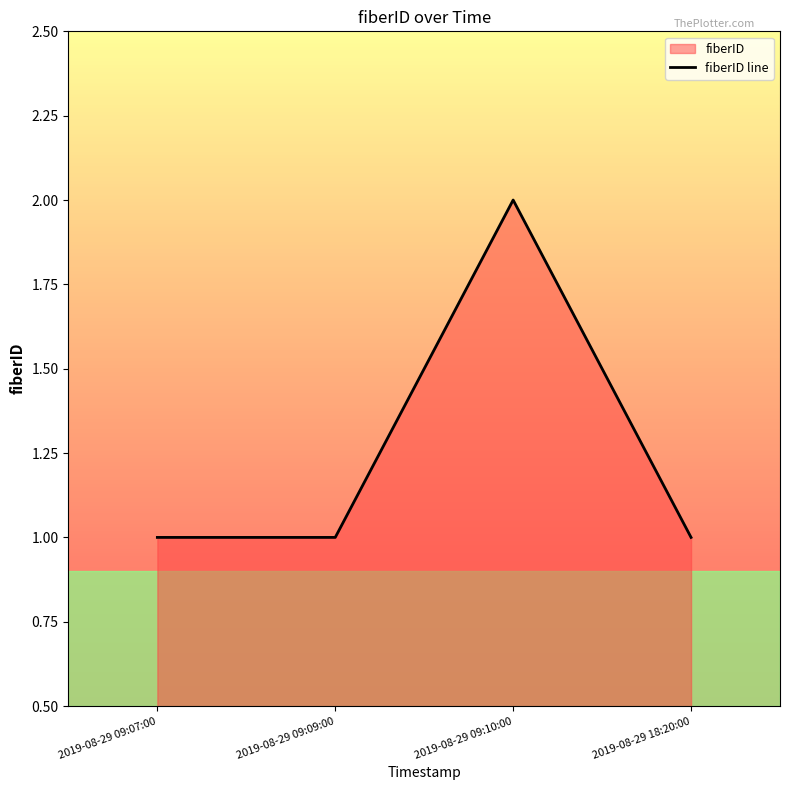

What is the minimum value shown in the chart?

1